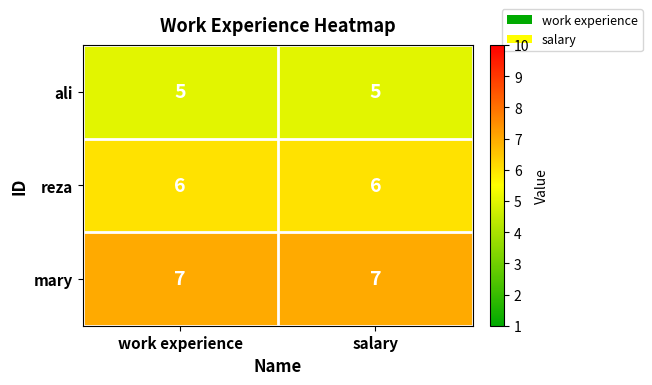

What is the sum of the reza values at salary and work experience?

12